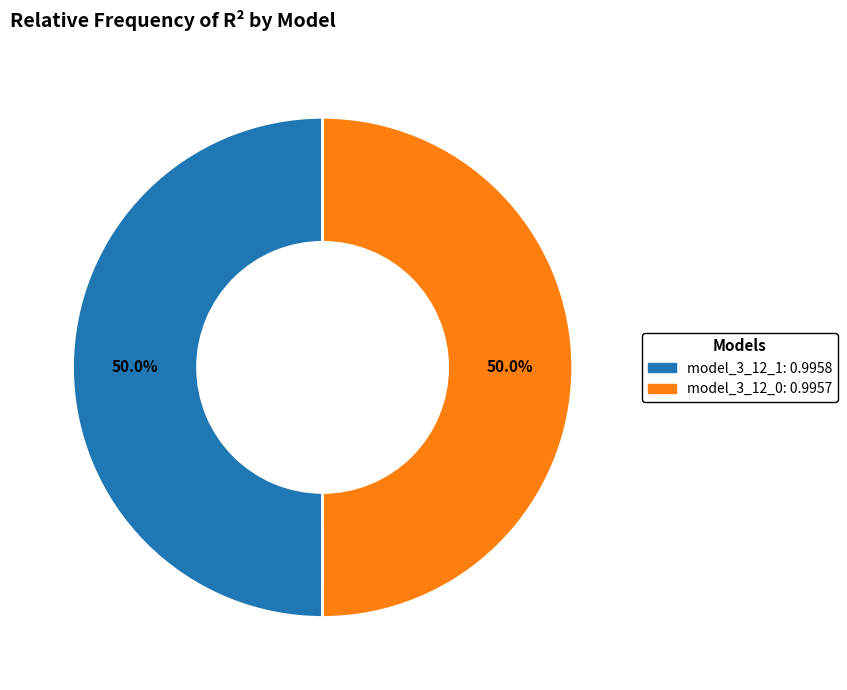

To the nearest percent, what is the average slice percentage?

50%